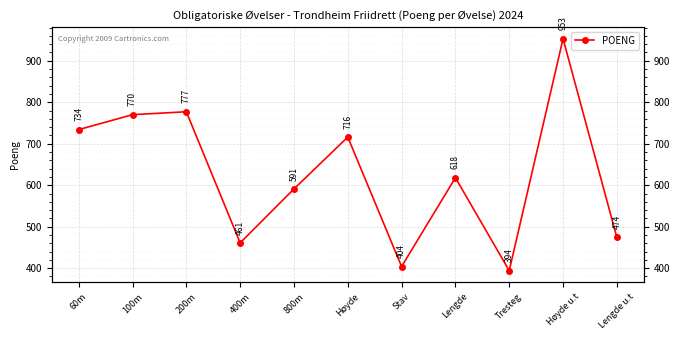

What is the sum of the values at 800m and 100m?

1361